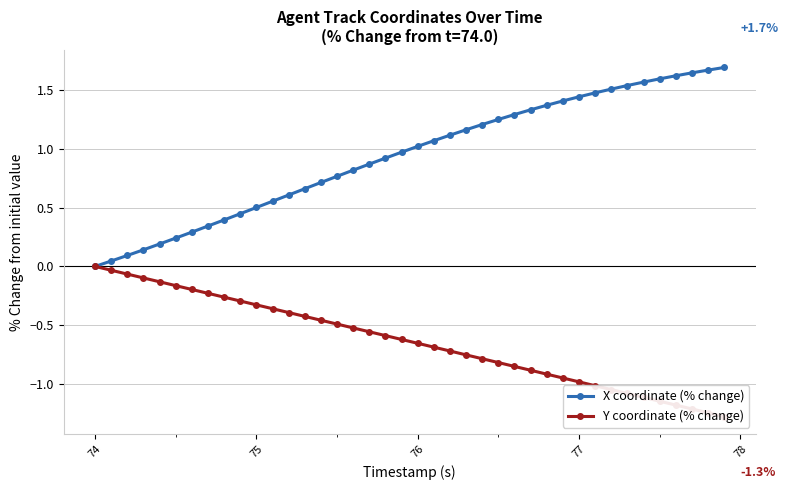

True or false: X coordinate (% change) and Y coordinate (% change) intersect in this chart.

False